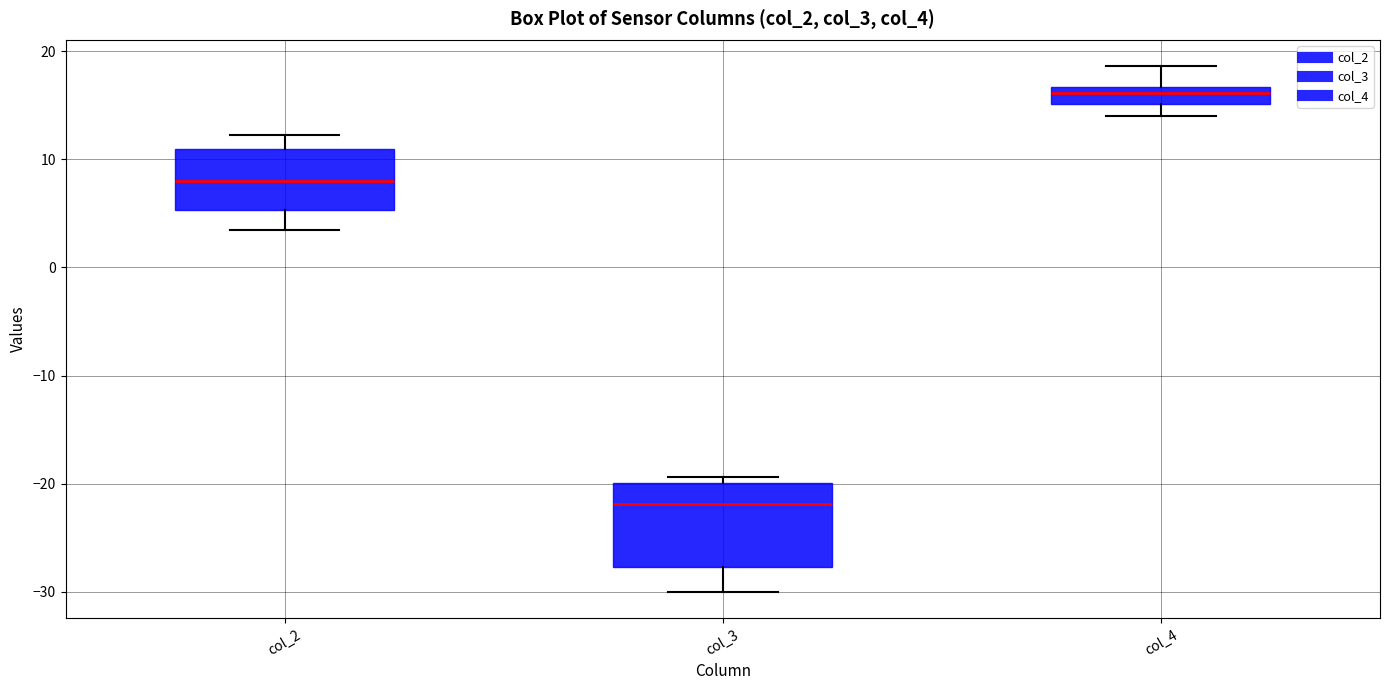

Which box's median line is the highest?

col_4